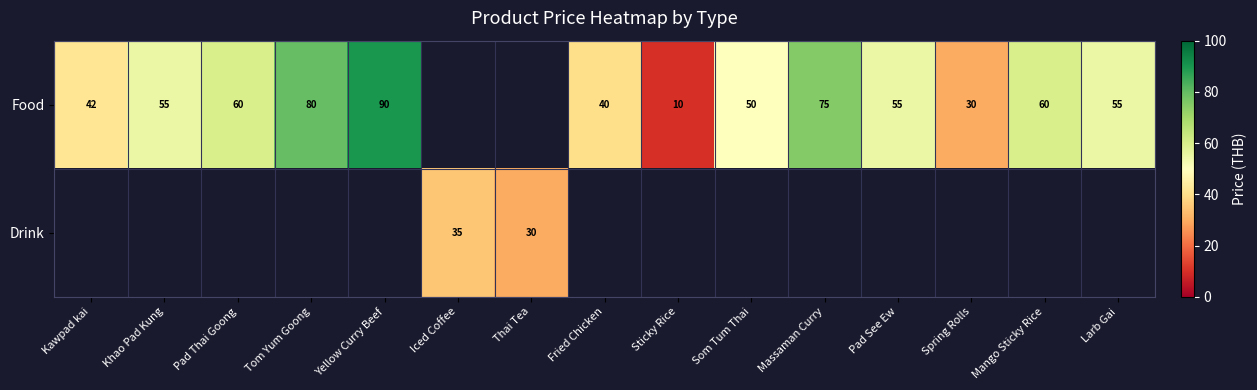

What is the maximum value shown in the chart?

90.0